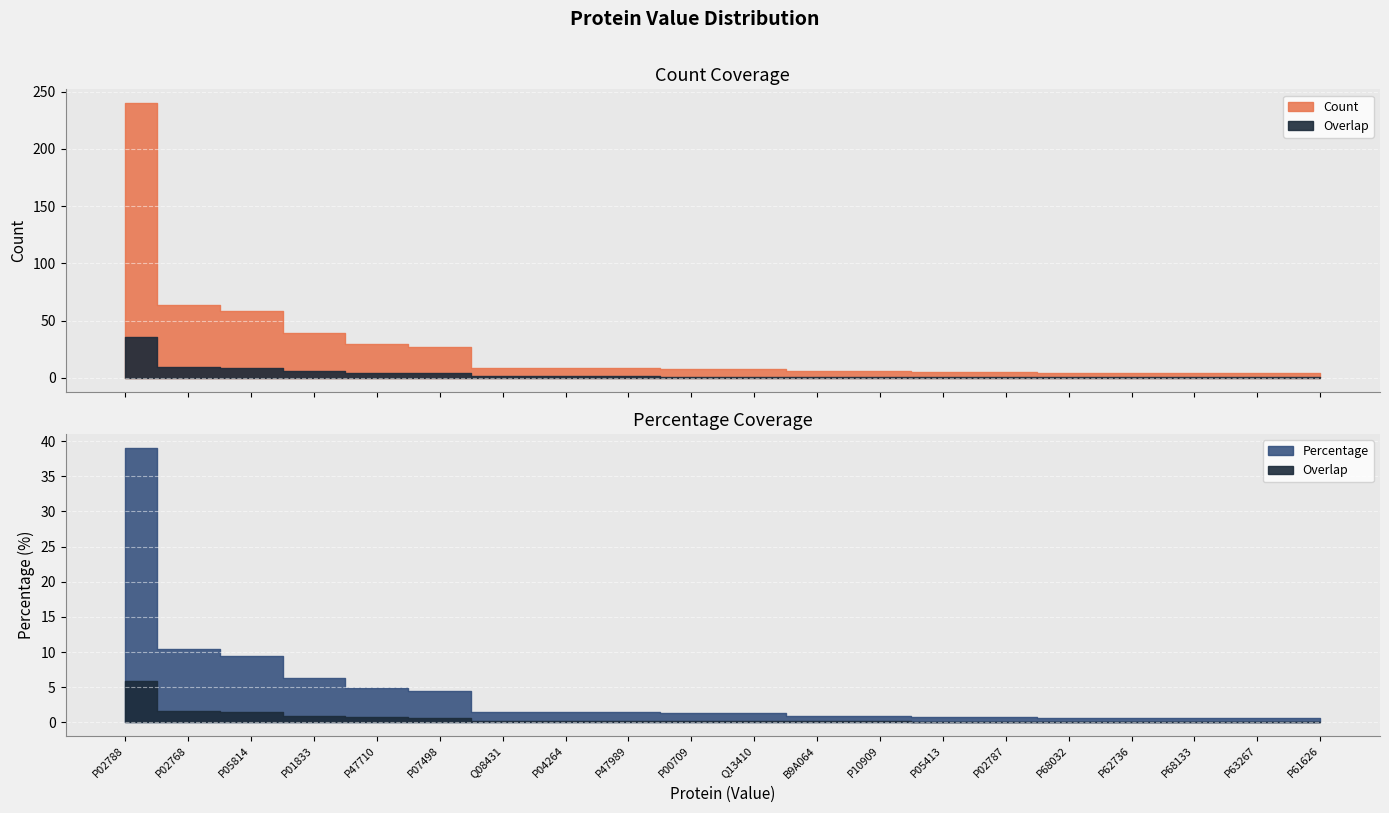

True or false: Percentage and Count cross at least once.

False